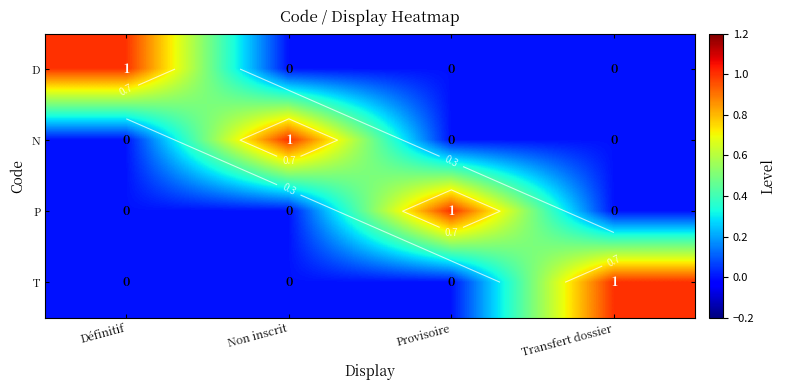

At which label is N closest to 0?

Définitif